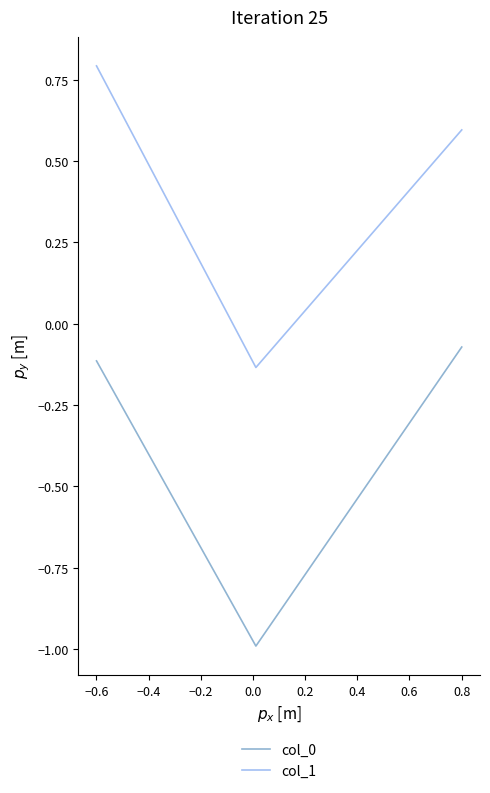

What is the sum of all col_0 values?

-1.2